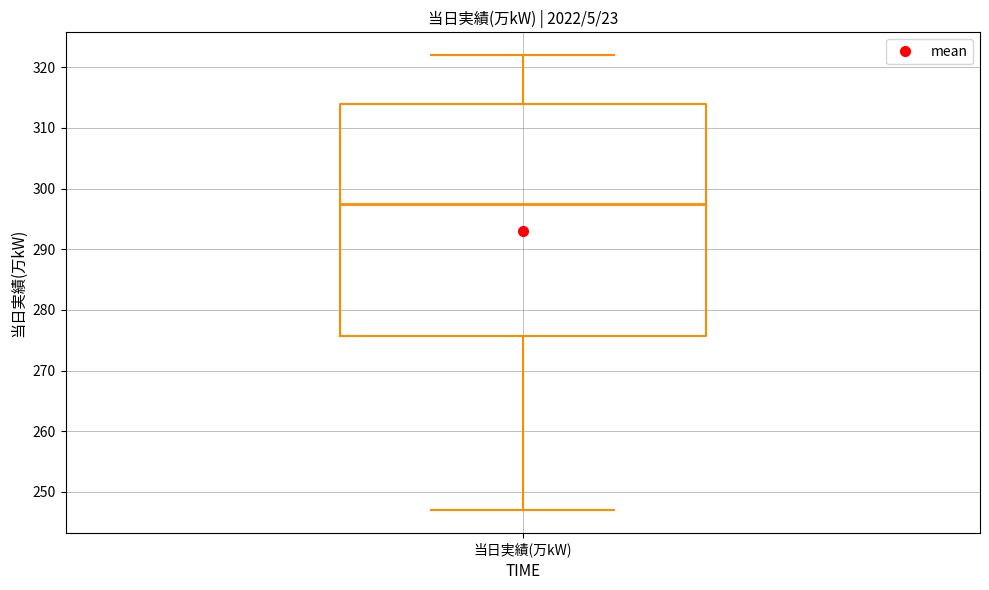

Transcribe this box plot: give where the median line is, the range the box spans, and where the two whiskers end, as read against the y-axis. The values are not printed on the chart, so give them approximately, as read against the axis.

median 298, box 276 to 314, whiskers 247 to 322